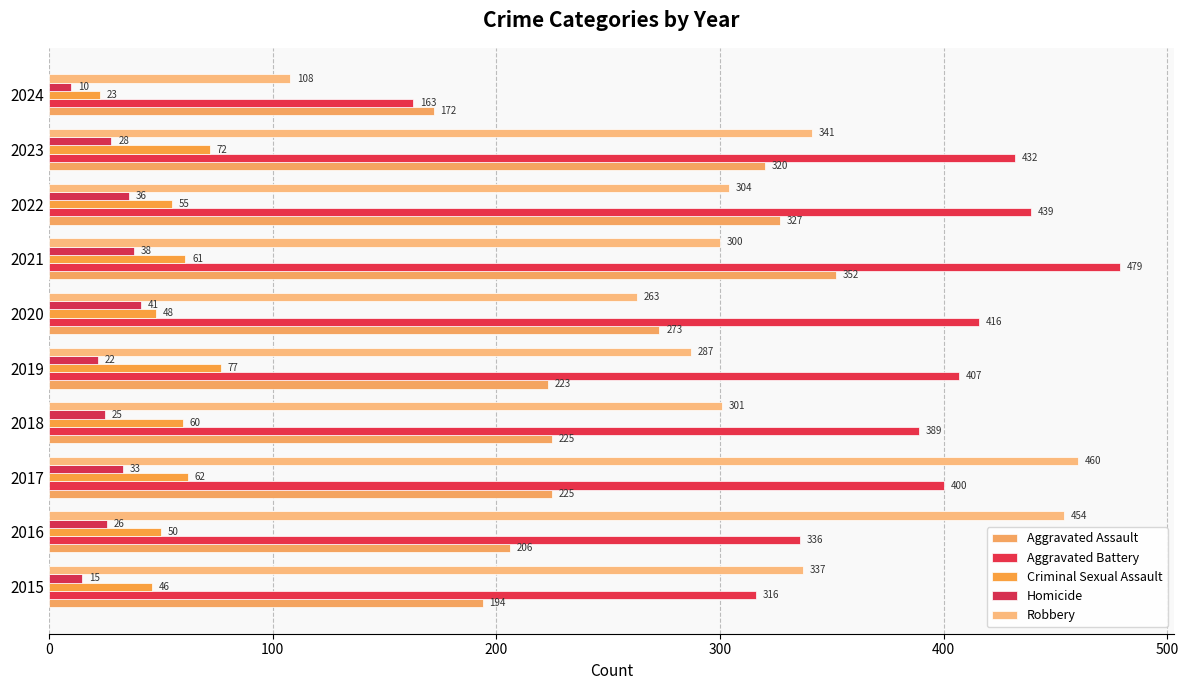

At which category is the sum across all series the highest?

2021